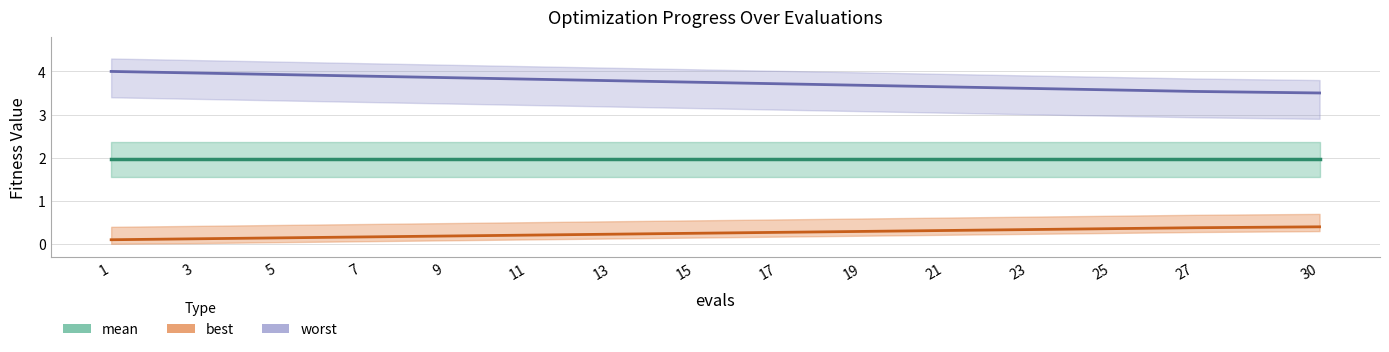

Is the value of worst at 23 greater than the value of mean at 13?

Yes